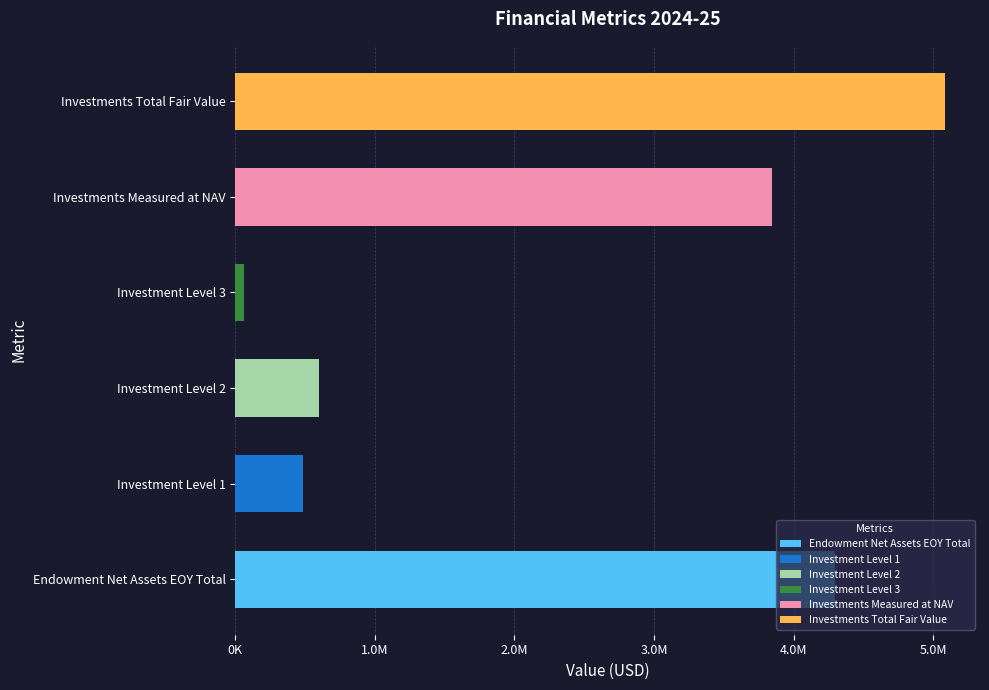

Are the bars horizontal?

Yes